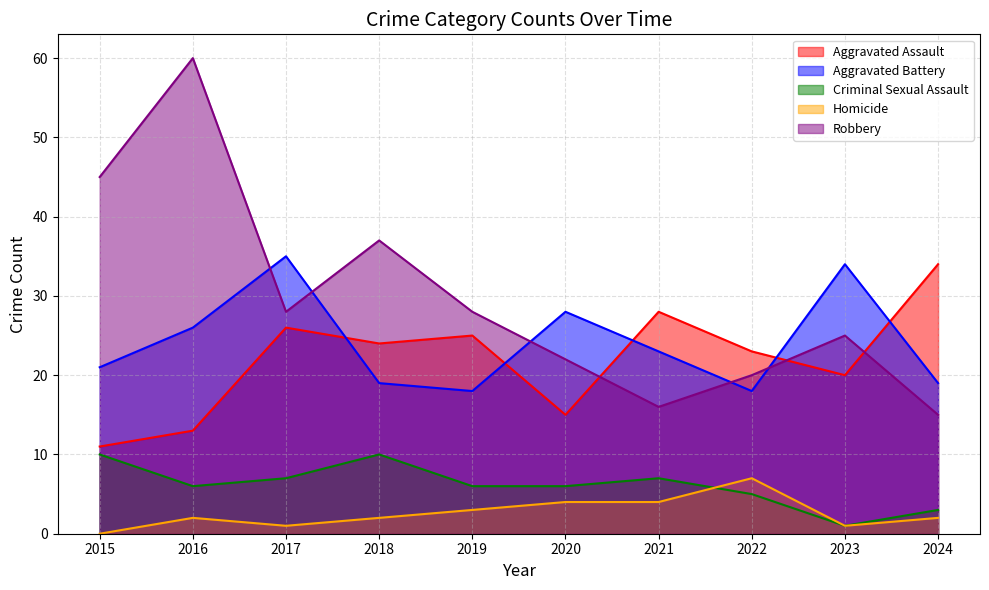

What is the difference between the second highest and second lowest values in the Aggravated Battery series?

16